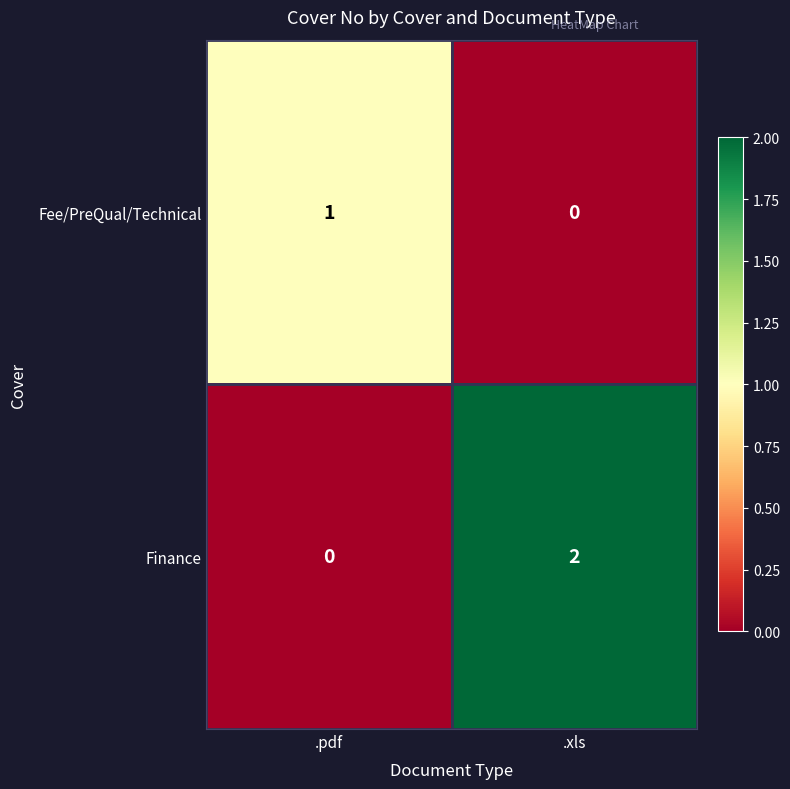

At which label does Fee/PreQual/Technical reach its peak?

.pdf